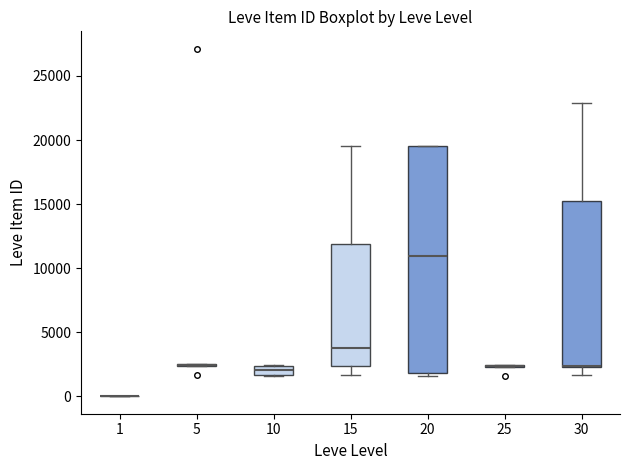

Which box is the tallest, from its lower edge to its upper edge?

20